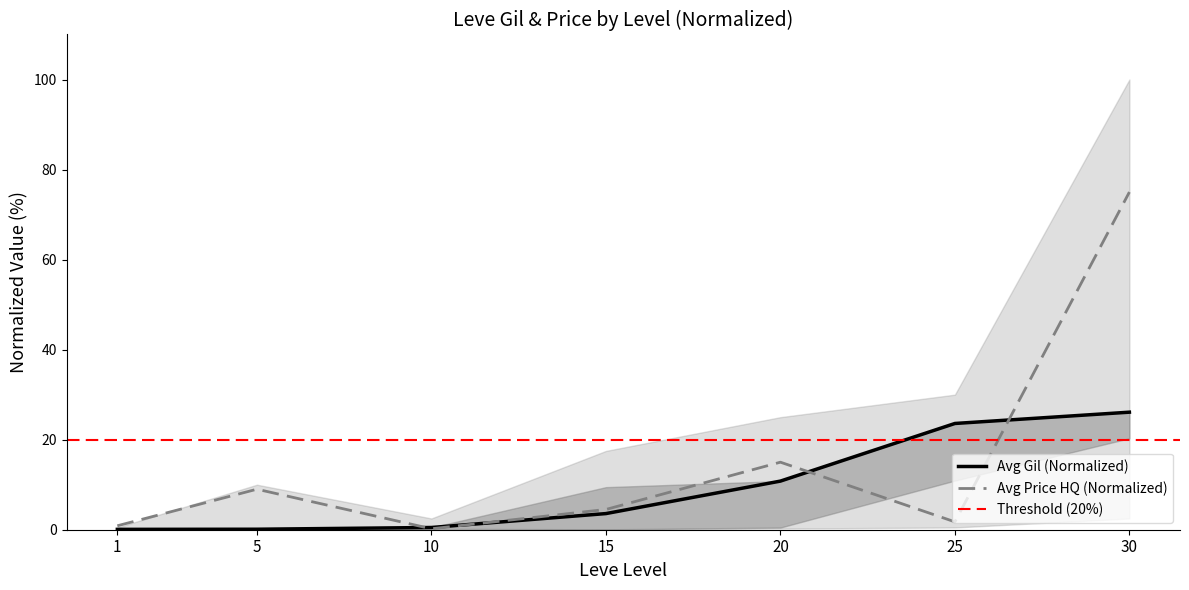

What is the value of the Avg Gil point at the 6th from the left?

23.6